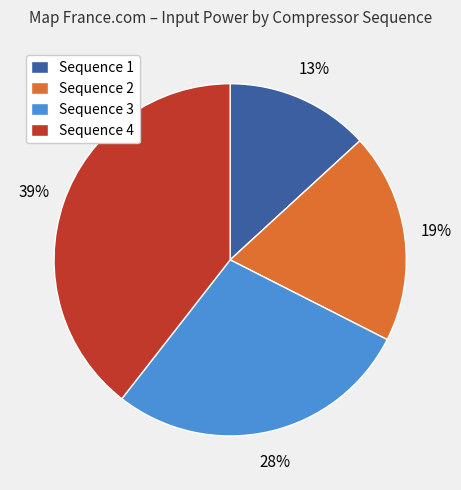

True or false: Sequence 4 accounts for 30% of the total.

False